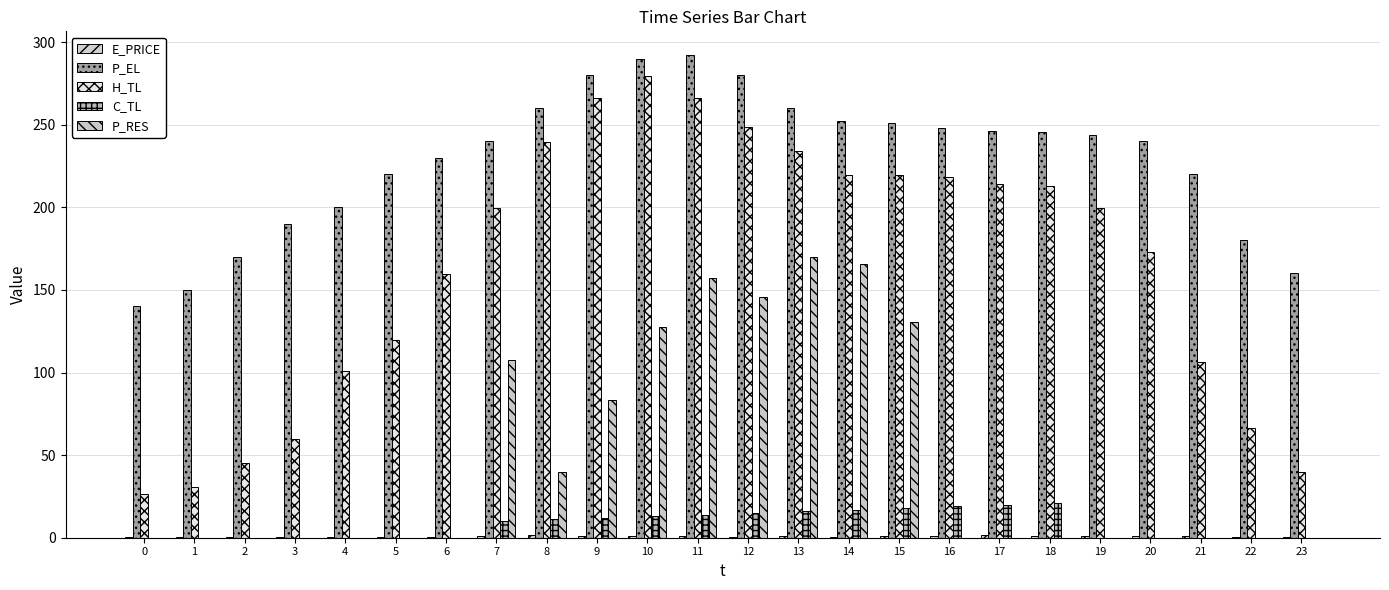

At how many categories does at least one series exceed 174?

20